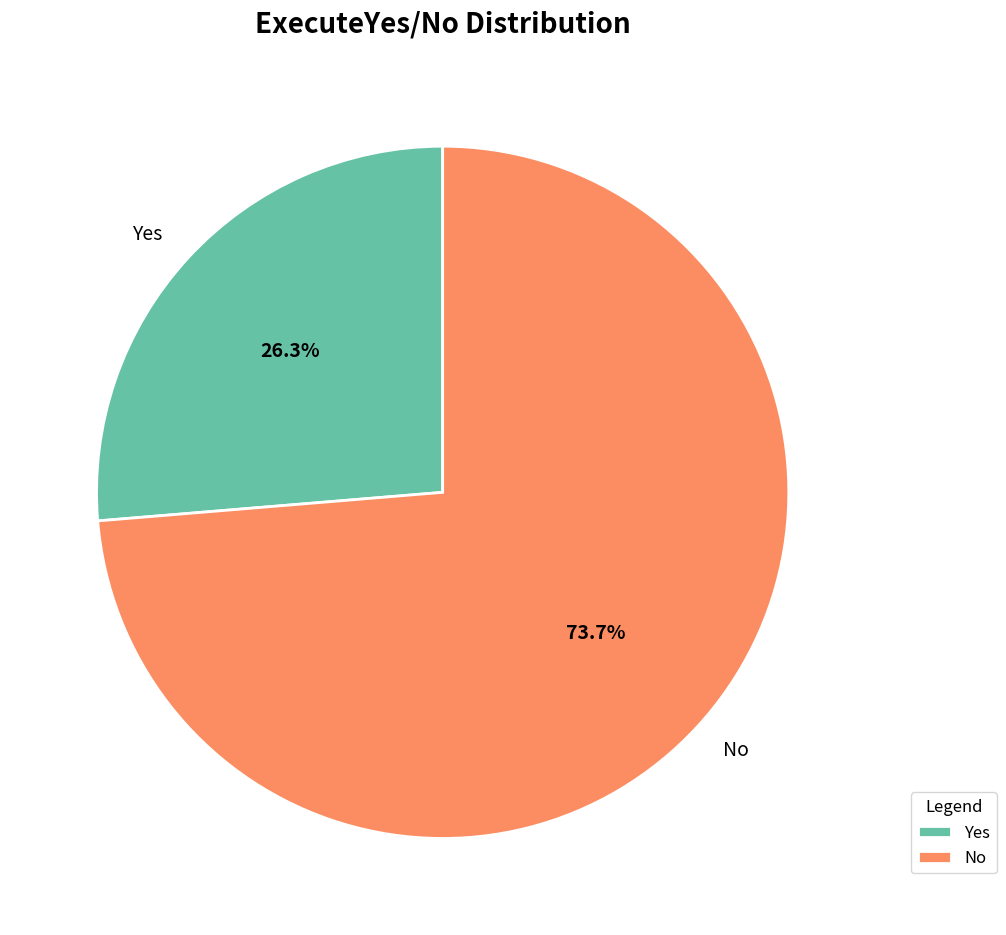

Is No the majority of the pie?

Yes